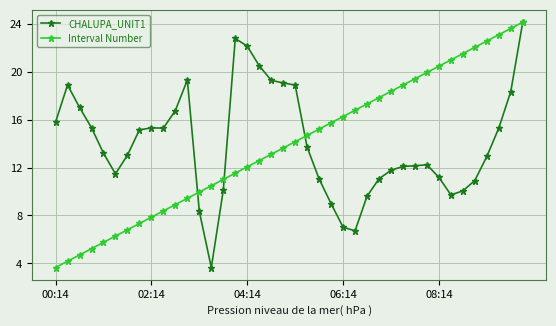

In CHALUPA_UNIT1, how many points are lower than both neighbors (excluding endpoints)?

5